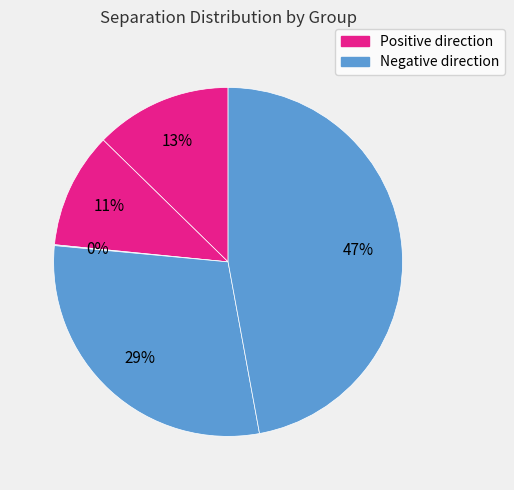

Count the number of slices in the pie.

5